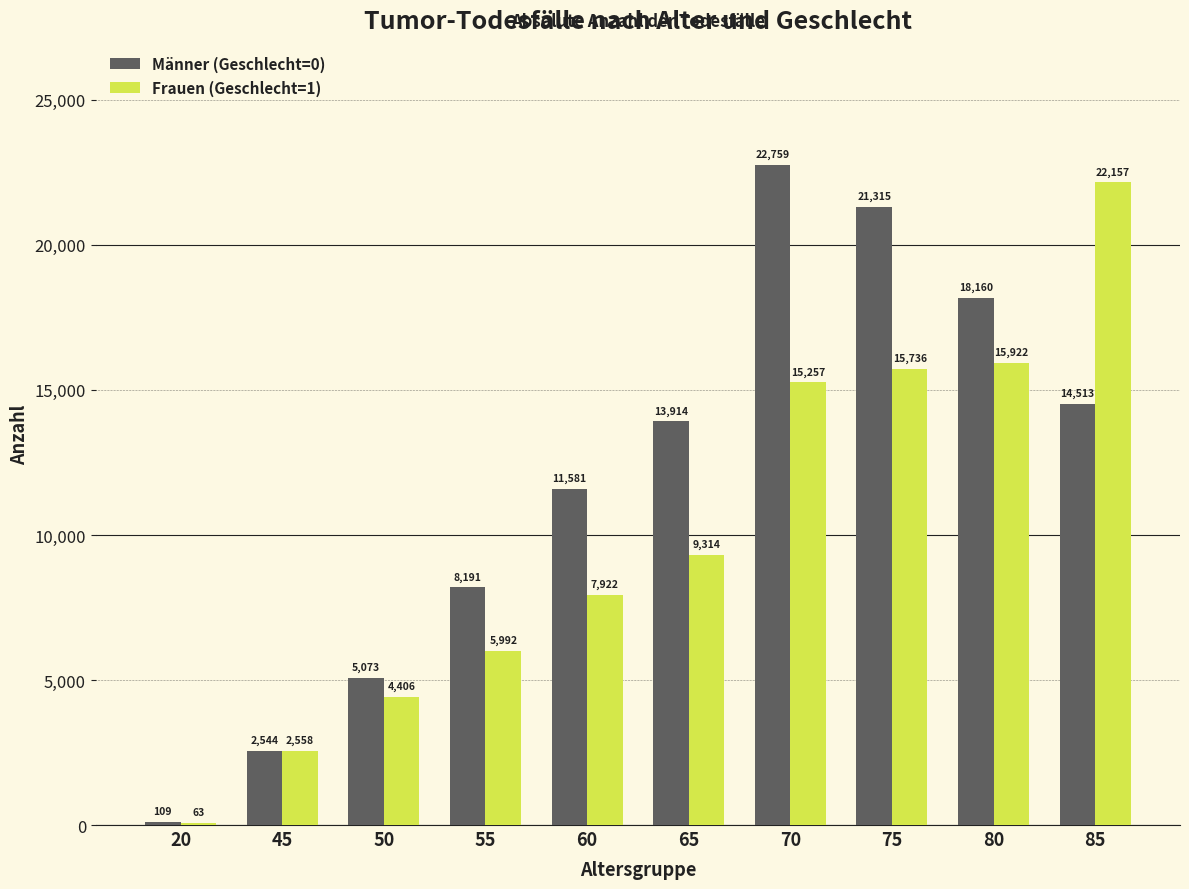

Reading right to left, list all the values displayed in this chart.

Männer (Geschlecht=0): 85=14513	80=18160	75=21315	70=22759	65=13914	60=11581	55=8191	50=5073	45=2544	20=109
Frauen (Geschlecht=1): 85=22157	80=15922	75=15736	70=15257	65=9314	60=7922	55=5992	50=4406	45=2558	20=63